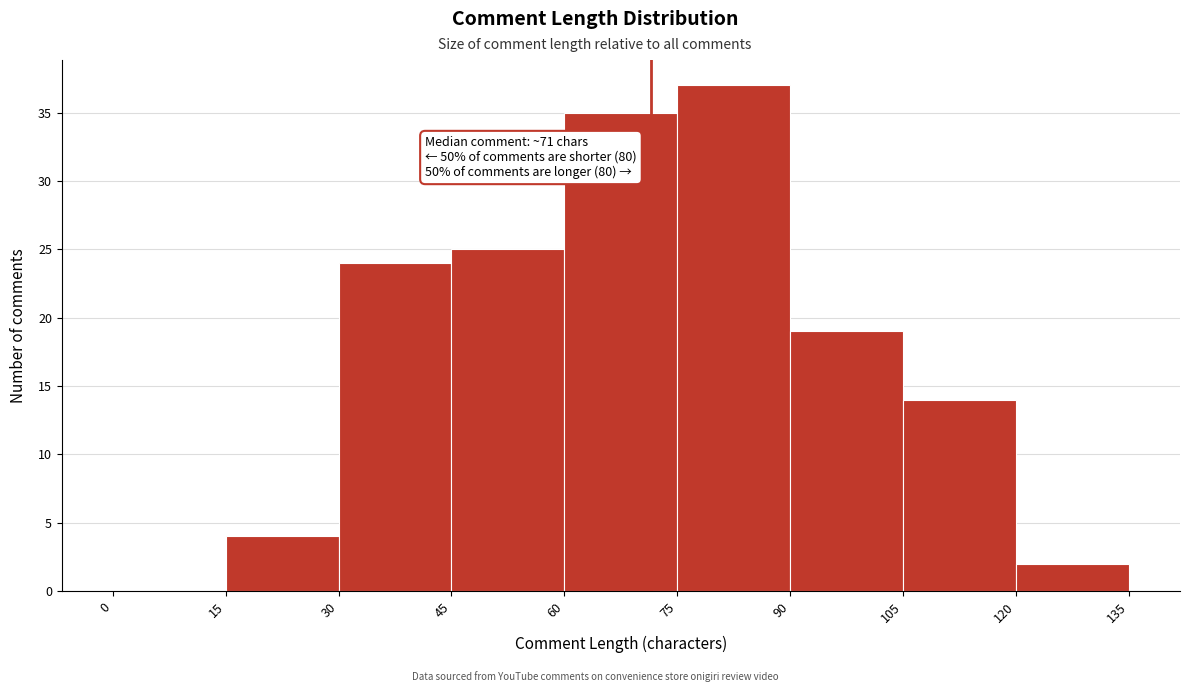

Over which range of the x-axis is the bar tallest?

75 to 90